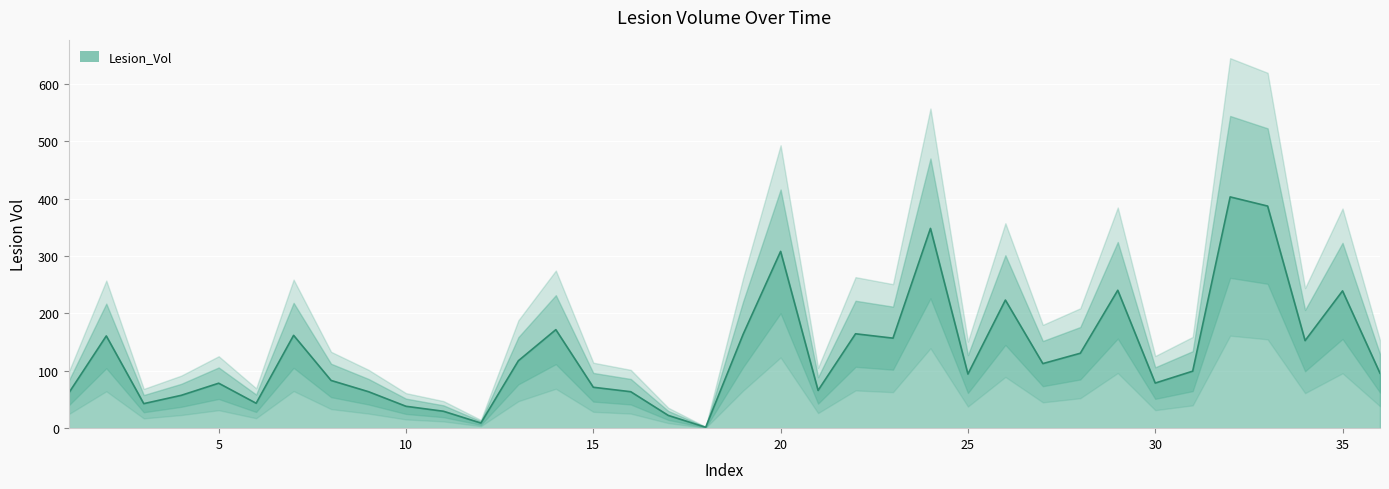

Reading right to left, what are all the values shown in this chart?

95.7	239.3	152.6	387.2	403.1	99.4	78.6	240.4	130.6	112.6	223.3	94.3	348.2	156.9	164.5	65.8	308.2	163.8	1.5	22.2	63.5	71.3	171.7	117.6	8.9	29.5	38.1	63.6	83.2	161.8	43.4	78.4	57.2	42.8	160.8	61.5